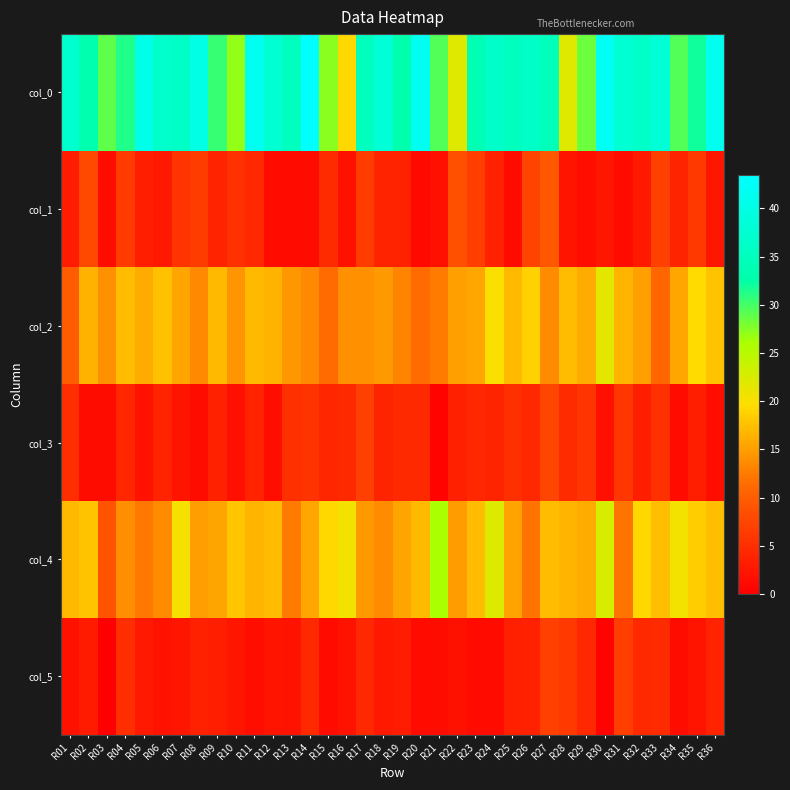

What is the total value across all series at R17?

81.7